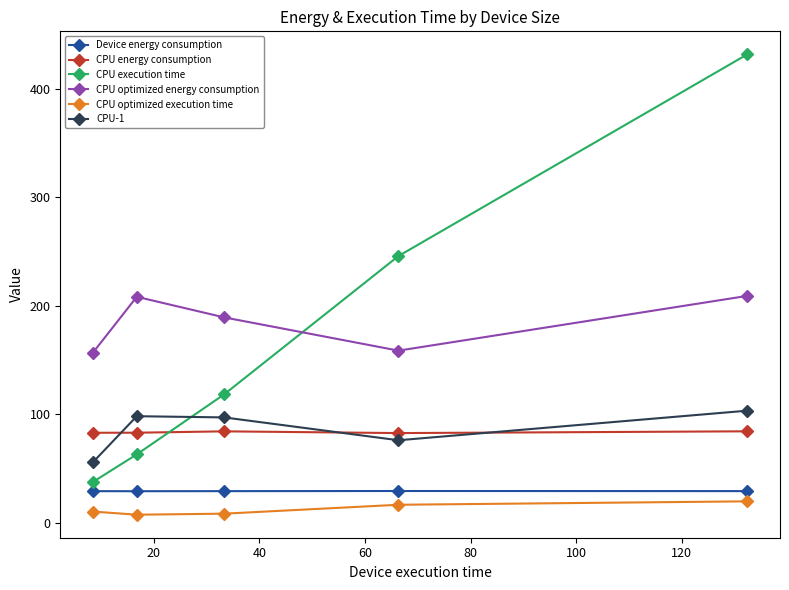

What is the value of the CPU execution time point at the 4th from the left?

245.8